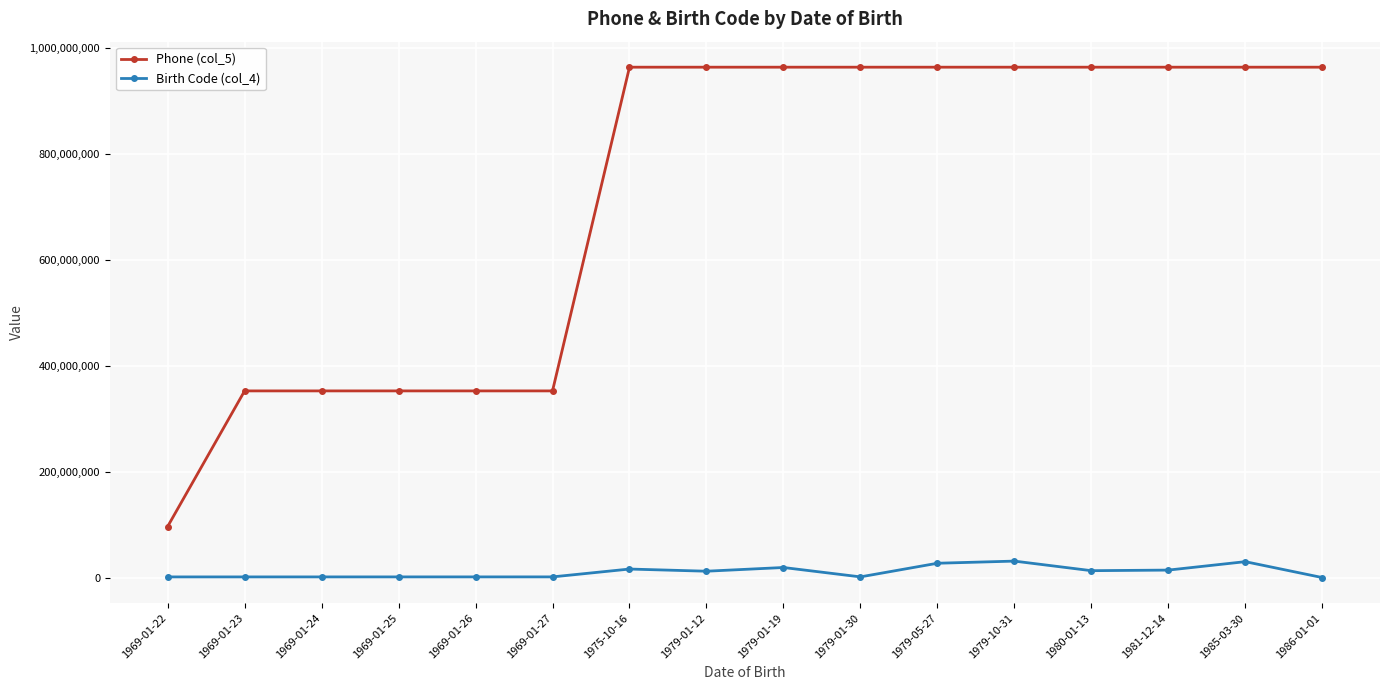

What value does the Phone (col_5) series have at 1979-01-12?

964000575